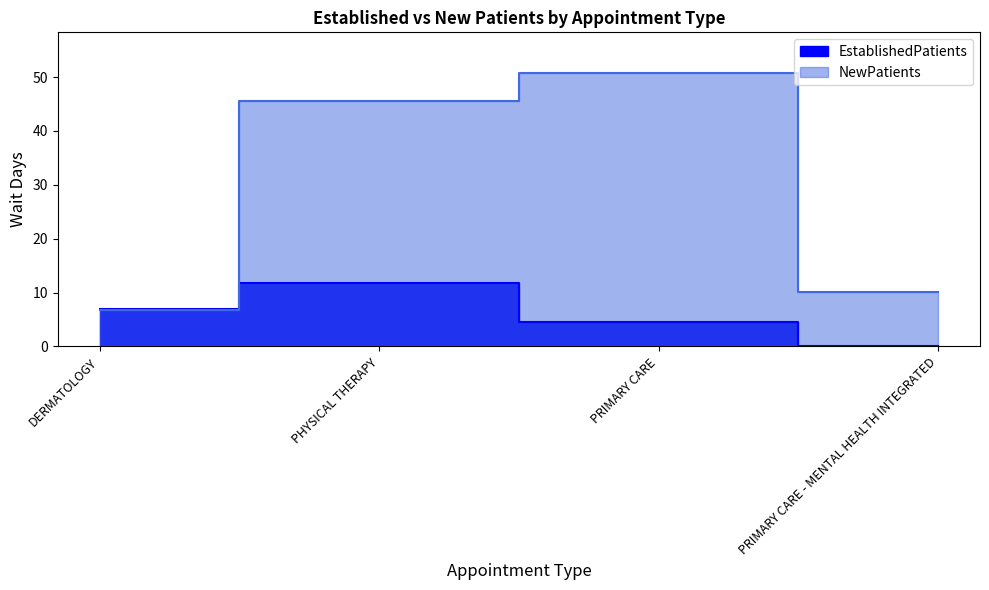

Reading left to right, transcribe all the data shown in this chart.

EstablishedPatients: DERMATOLOGY=7.0	PHYSICAL THERAPY=11.8	PRIMARY CARE=4.6	PRIMARY CARE - MENTAL HEALTH INTEGRATED=0.0
NewPatients: DERMATOLOGY=6.7	PHYSICAL THERAPY=45.5	PRIMARY CARE=50.7	PRIMARY CARE - MENTAL HEALTH INTEGRATED=10.1